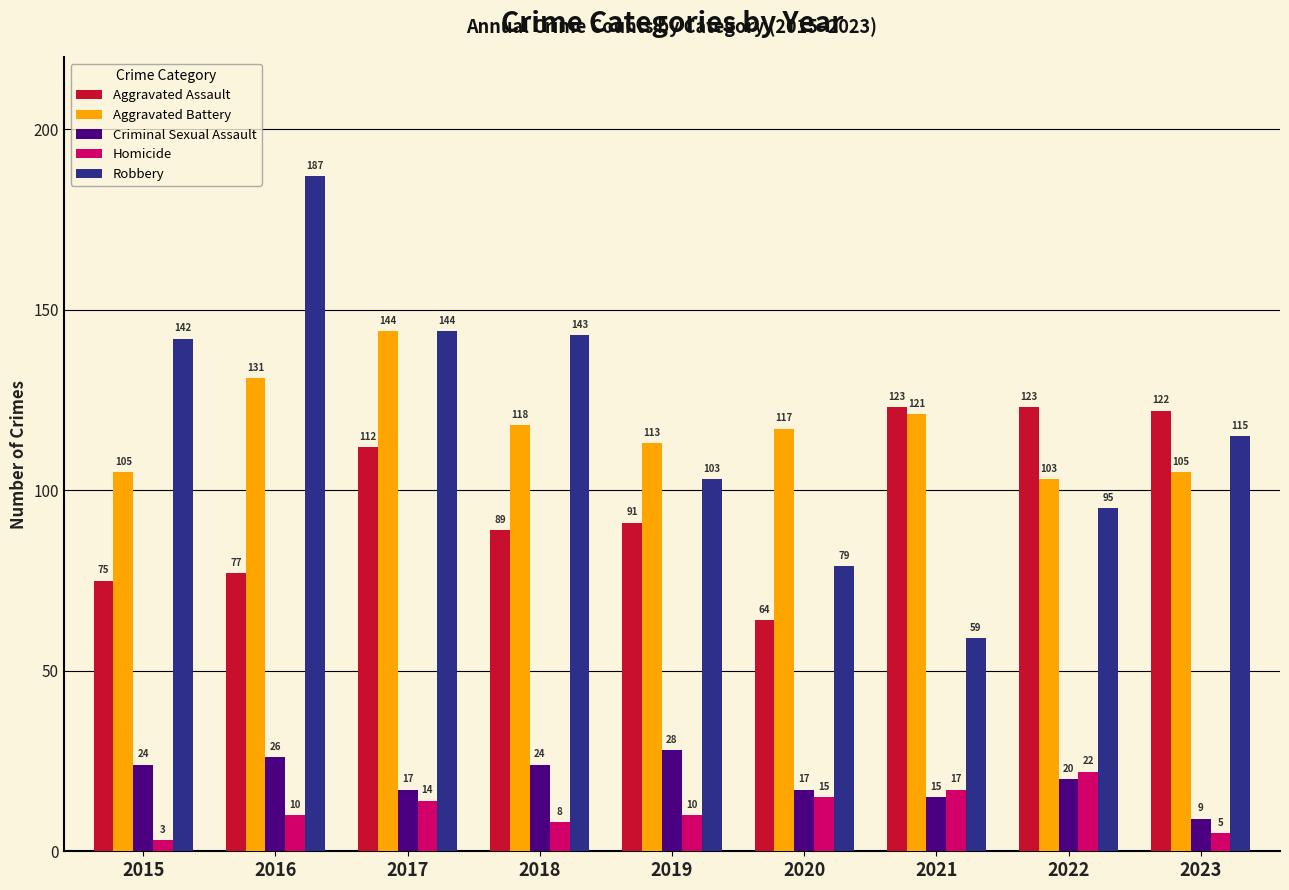

What value does the Homicide series have at 2015?

3